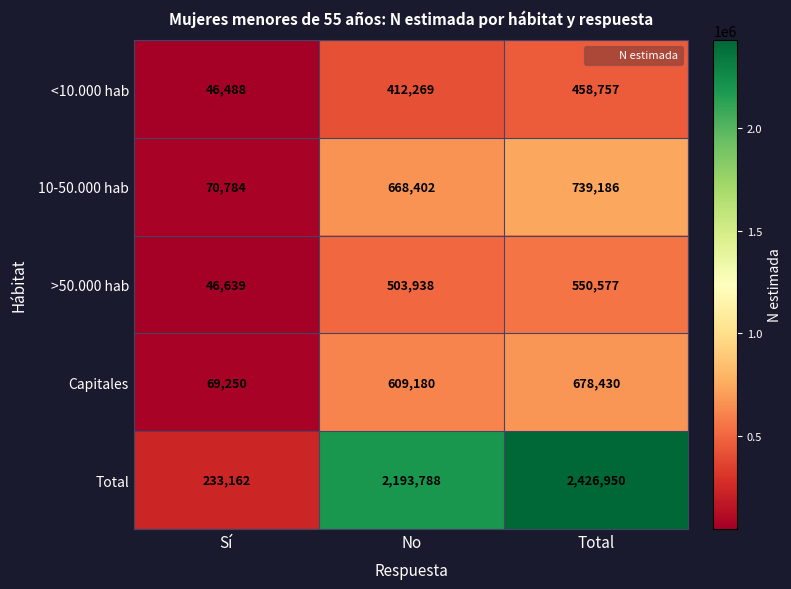

Reading left to right, list all the values displayed in this chart.

<10.000 hab: Sí=46488	No=412269	Total=458757
10-50.000 hab: Sí=70784	No=668402	Total=739186
>50.000 hab: Sí=46639	No=503938	Total=550577
Capitales: Sí=69250	No=609180	Total=678430
Total: Sí=233162	No=2193788	Total=2426950